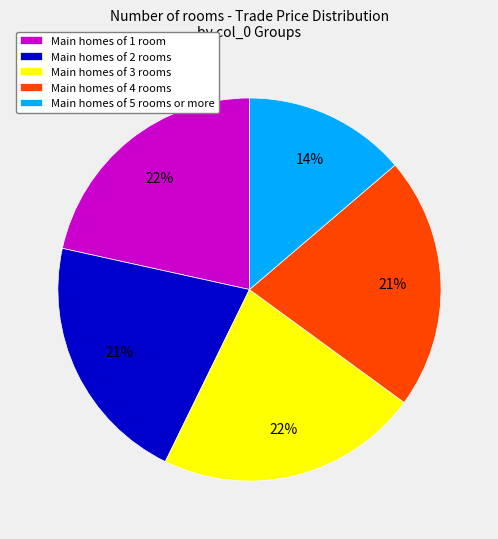

What is the smallest slice in the pie chart?

Main homes of 5 rooms or more